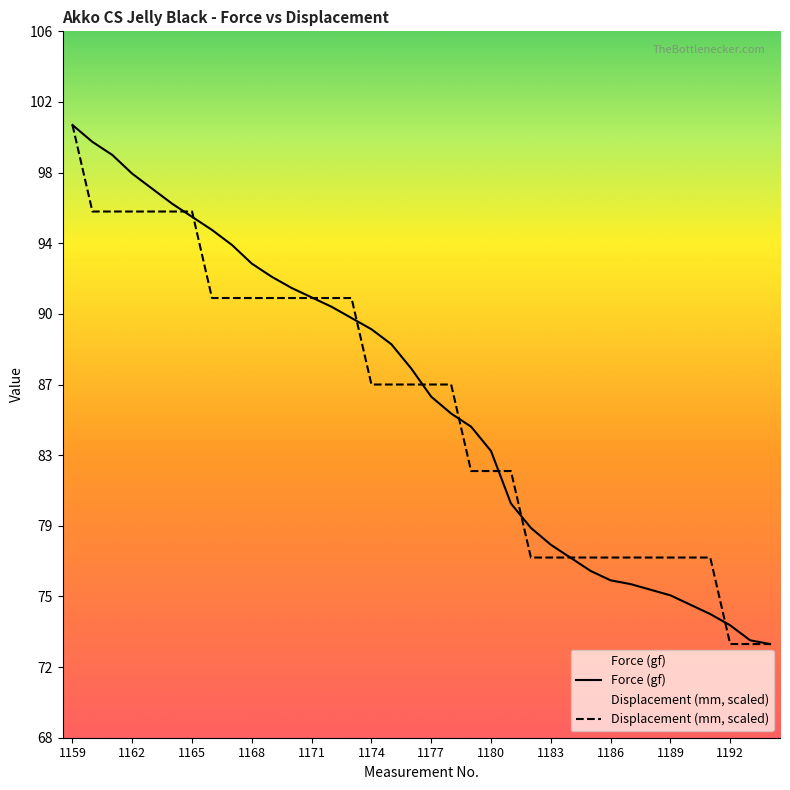

How many lines are shown in the chart?

2